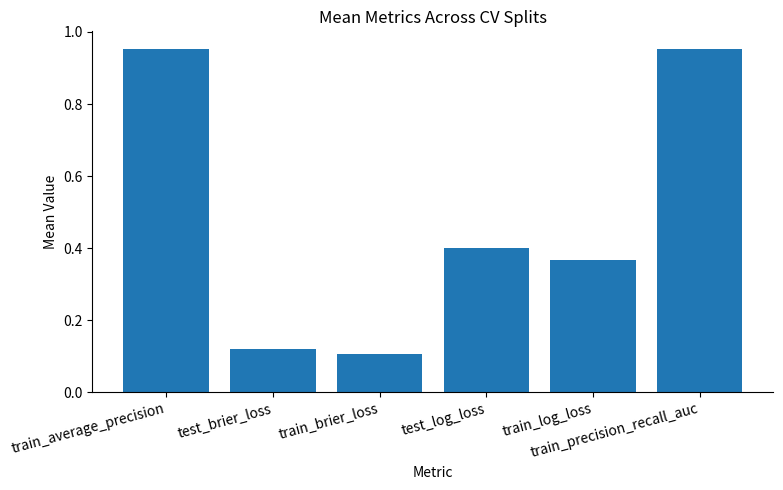

What is the difference between the second highest and second lowest values?

0.8